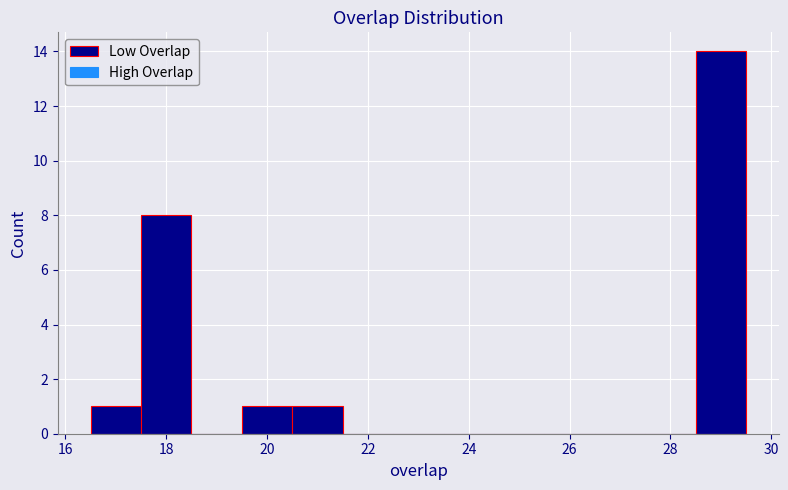

Which range on the x-axis has the tallest bar?

28.5 to 29.5